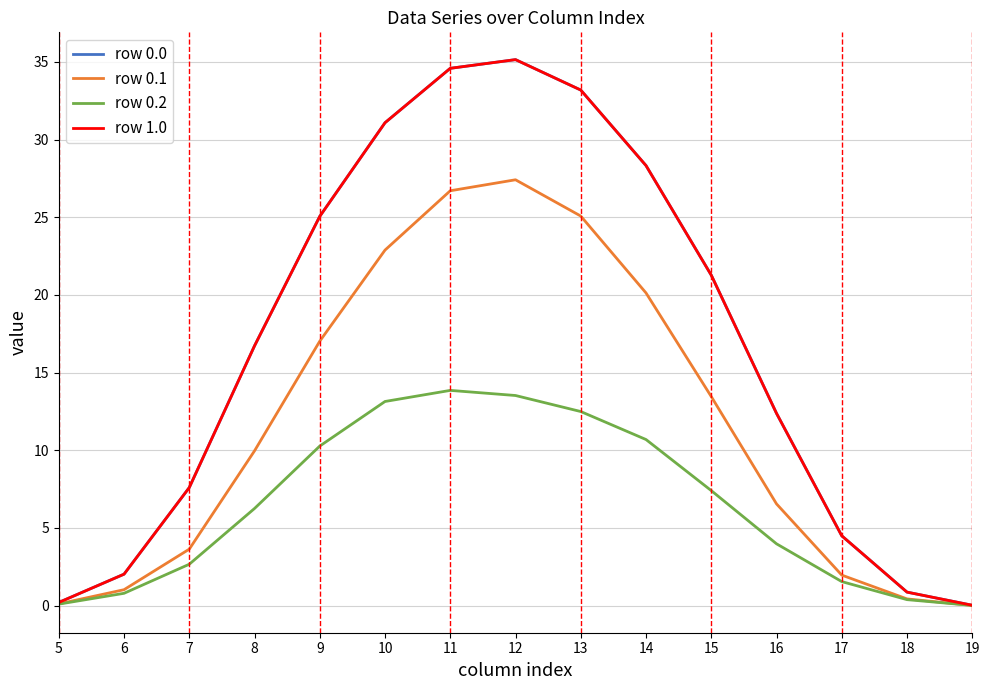

Reading left to right, what are all the values shown in this chart?

row 0.0: 5=0.2	6=2.0	7=7.6	8=16.7	9=25.1	10=31.1	11=34.6	12=35.1	13=33.2	14=28.3	15=21.3	16=12.4	17=4.5	18=0.9	19=0.0
row 0.1: 5=0.1	6=1.0	7=3.6	8=10.0	9=17.0	10=22.9	11=26.7	12=27.4	13=25.1	14=20.1	15=13.5	16=6.5	17=2.0	18=0.4	19=0.0
row 0.2: 5=0.1	6=0.8	7=2.7	8=6.2	9=10.3	10=13.1	11=13.9	12=13.5	13=12.5	14=10.7	15=7.4	16=4.0	17=1.5	18=0.4	19=0.0
row 1.0: 5=0.2	6=2.0	7=7.6	8=16.7	9=25.1	10=31.1	11=34.6	12=35.1	13=33.2	14=28.3	15=21.3	16=12.4	17=4.5	18=0.9	19=0.0